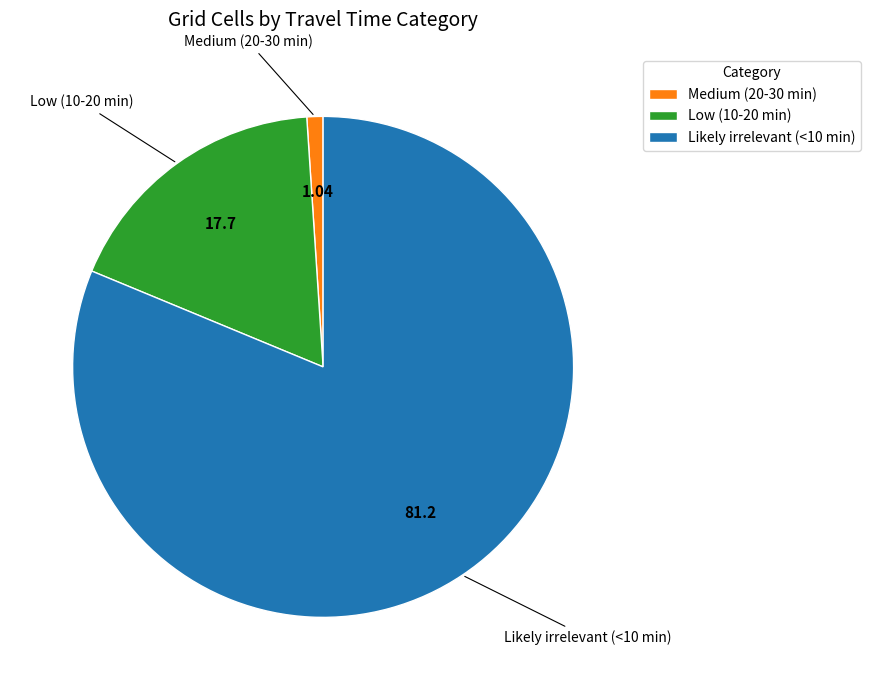

What is the largest slice in the pie chart?

Likely irrelevant (<10 min)